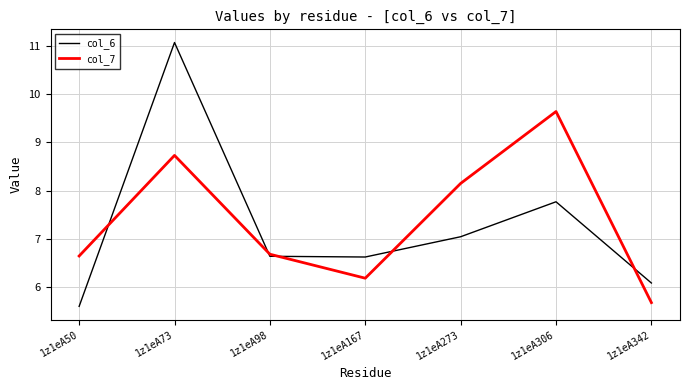

Rank the series by their maximum value, from highest to lowest.

col_6, col_7